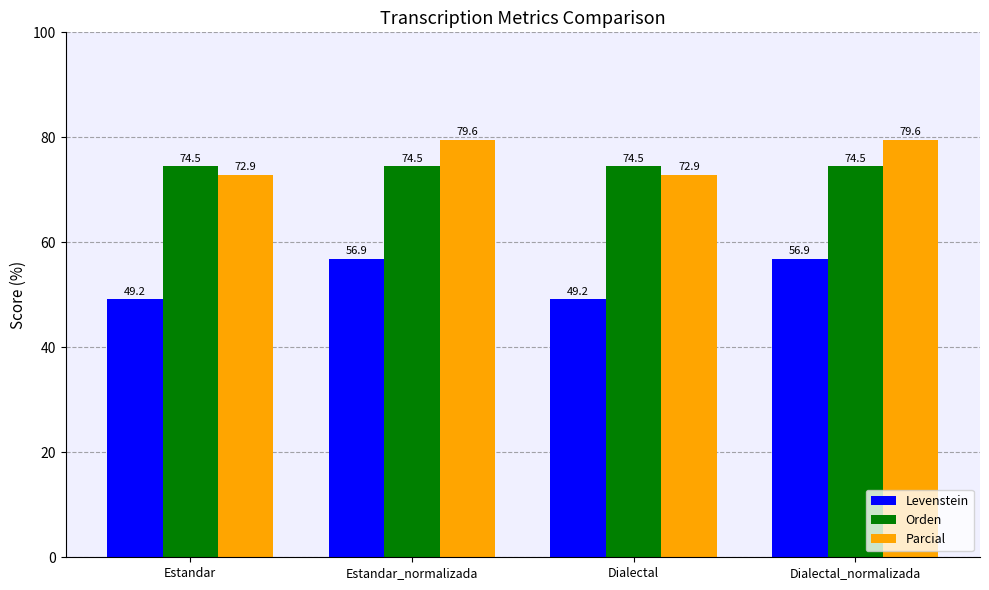

Is it true that Orden equals 74.5 at Dialectal_normalizada?

True